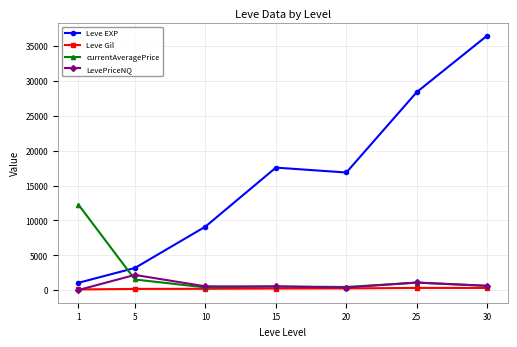

The value of LevePriceNQ at 5 is 2189.8. True or false?

True